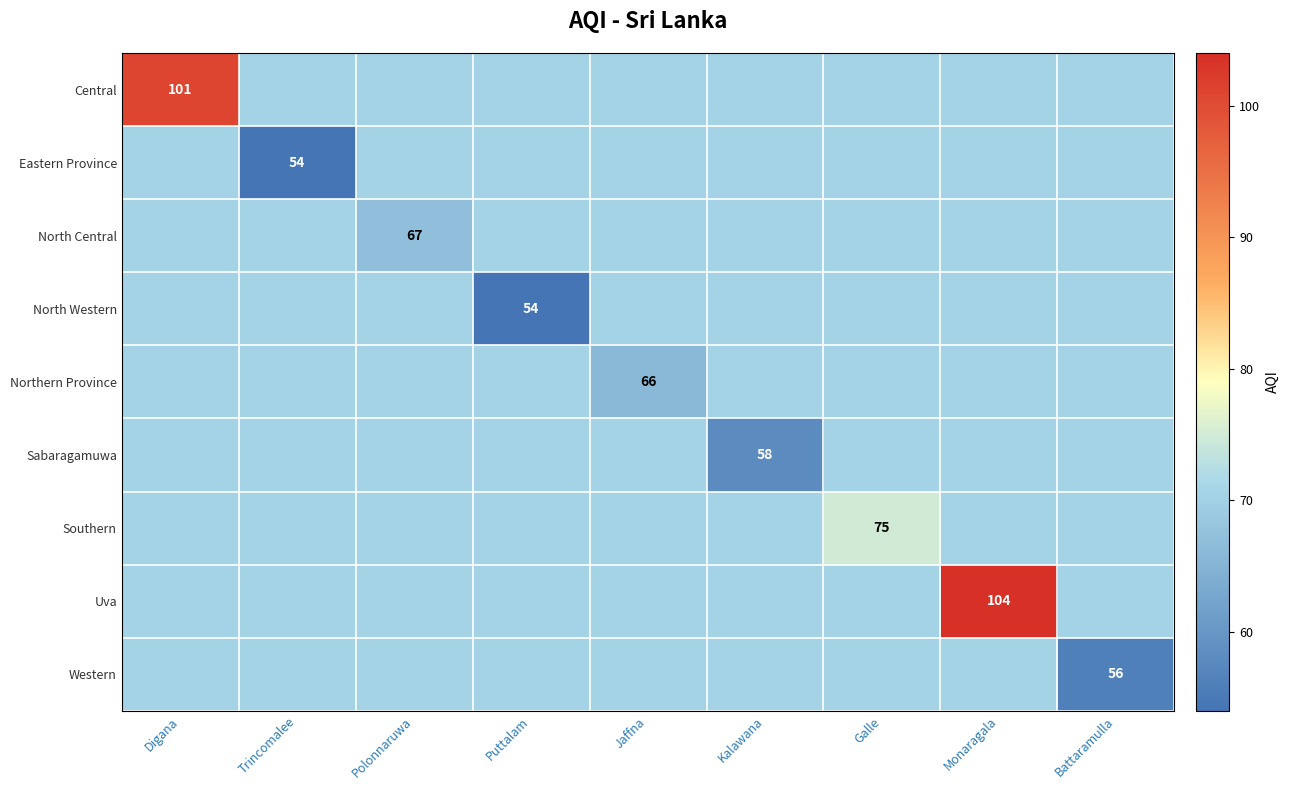

How many data points in Western are above 70?

8